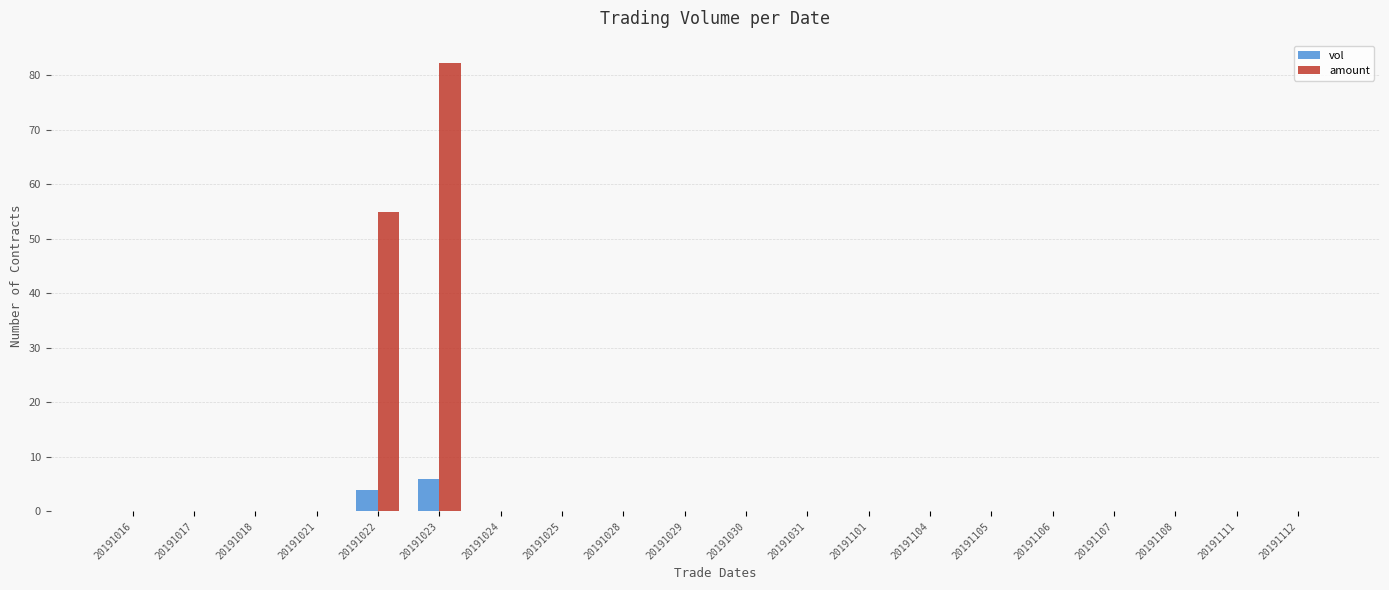

What are all the series names shown in the legend?

vol, amount